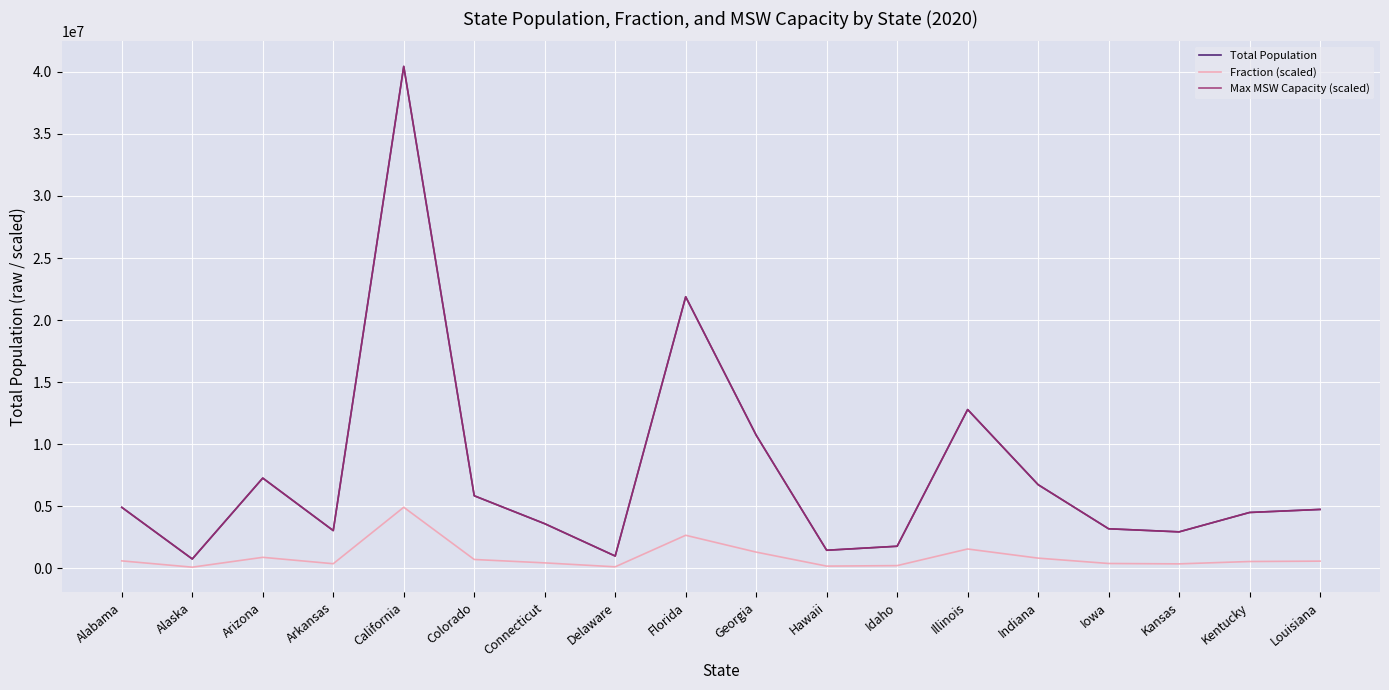

How many series are shown in this chart?

3